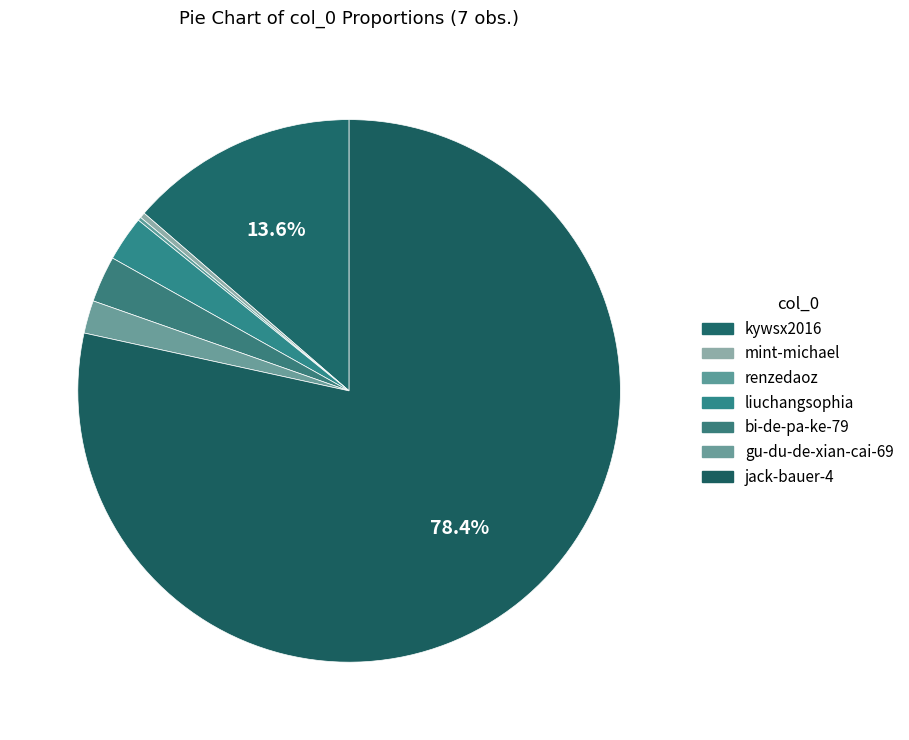

To the nearest percent, what portion does bi-de-pa-ke-79 represent?

3%